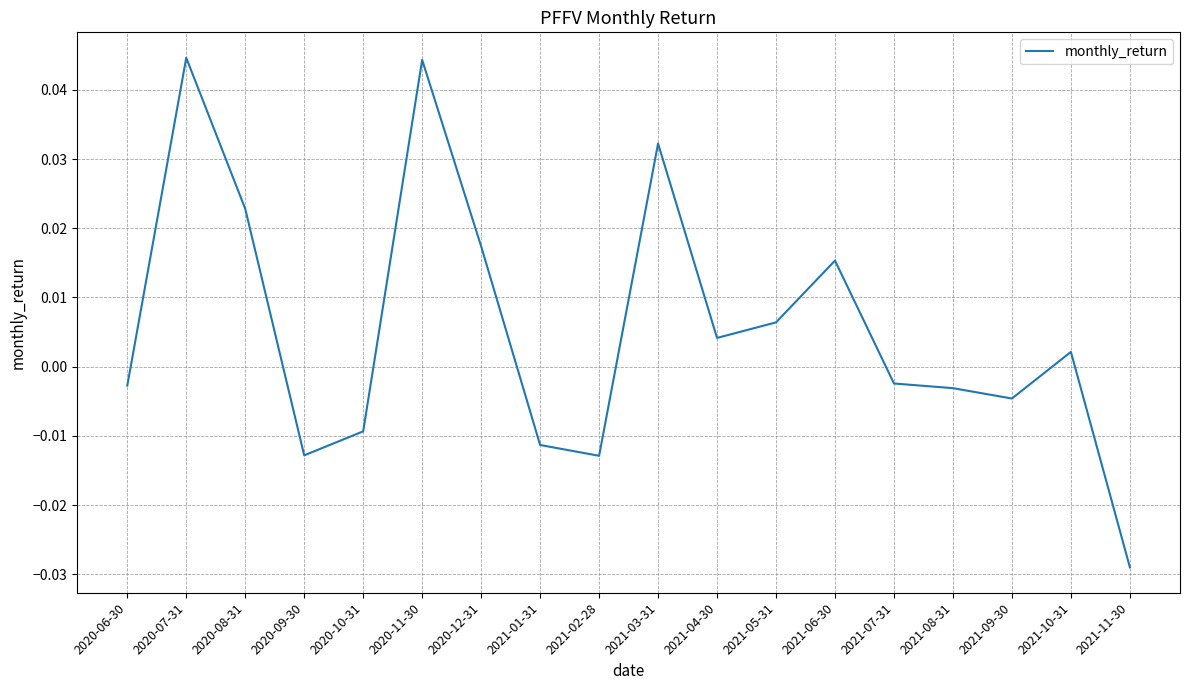

How many values are below 0?

9